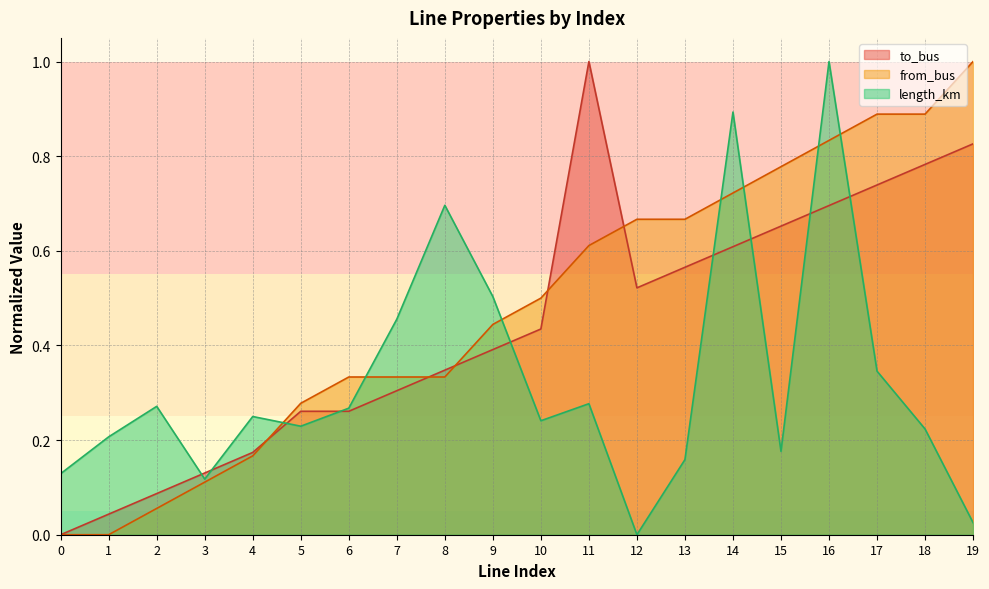

How many lines are shown in the chart?

3